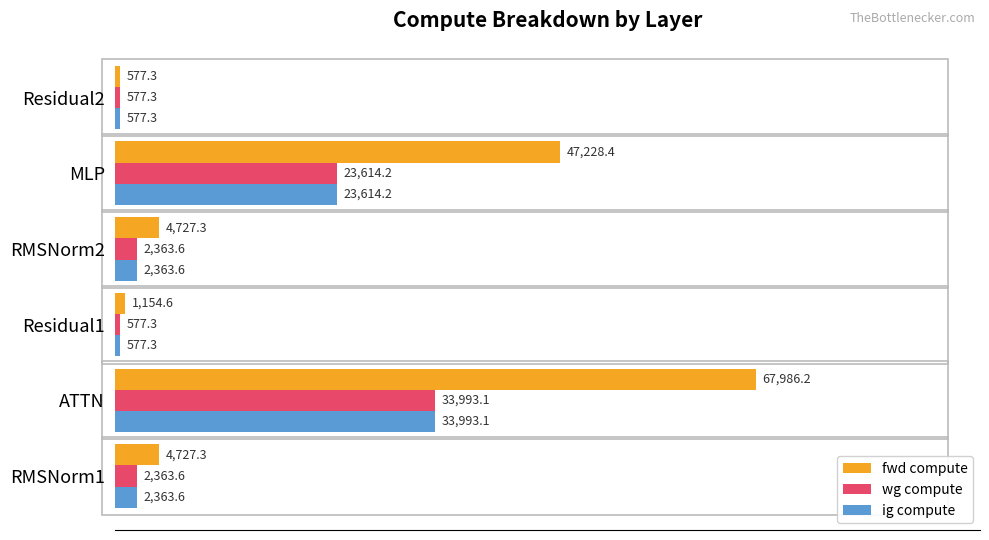

Which series has the largest total across all categories?

fwd compute